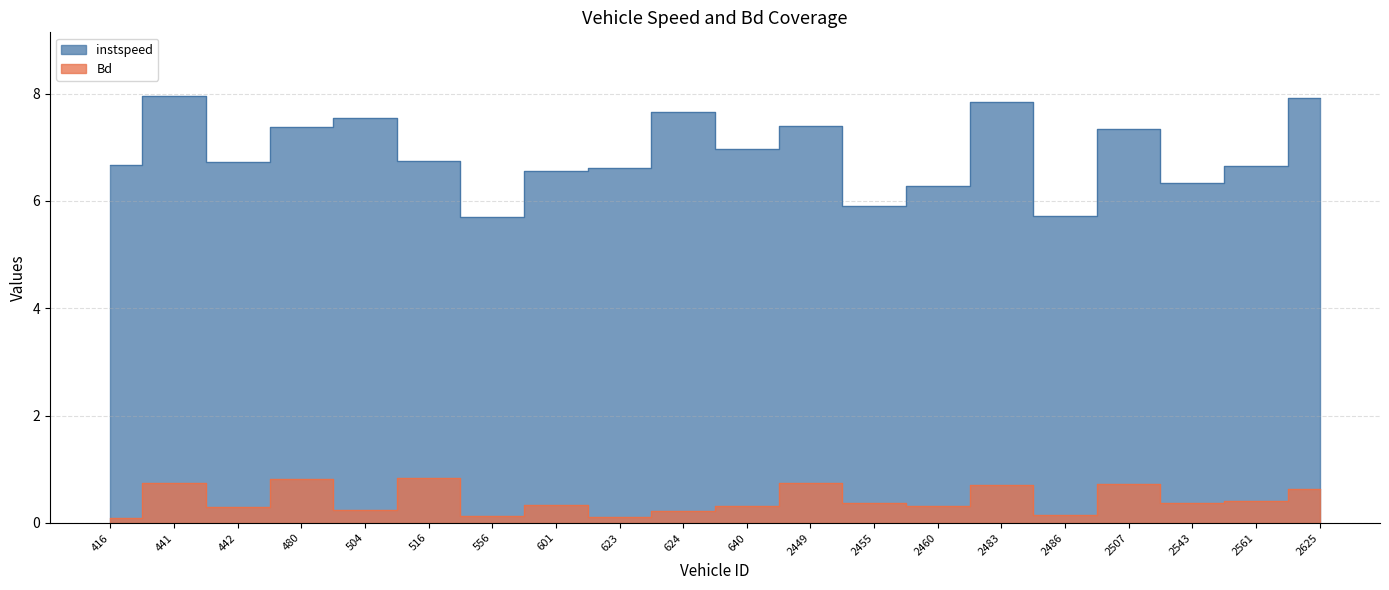

What is the spread (max minus min) of values at 416?

6.6